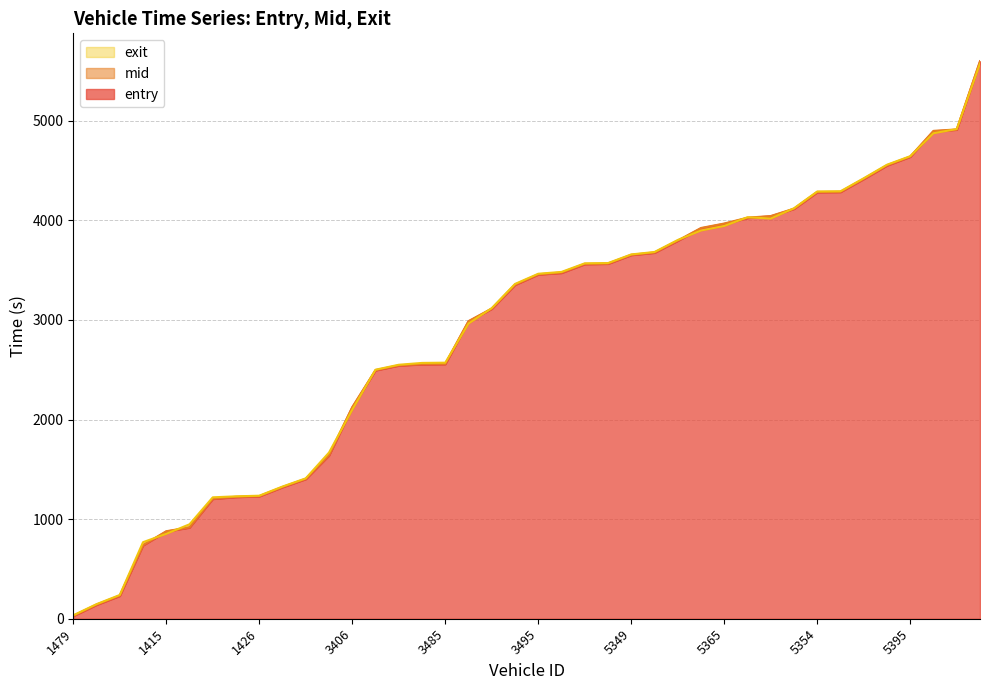

True or false: entry and mid intersect in this chart.

False